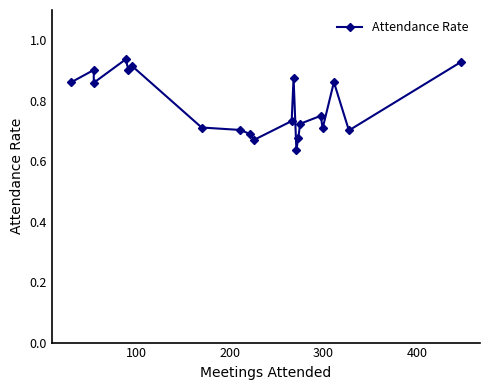

How many interior local valleys (lower than both neighbors) does the data have?

6